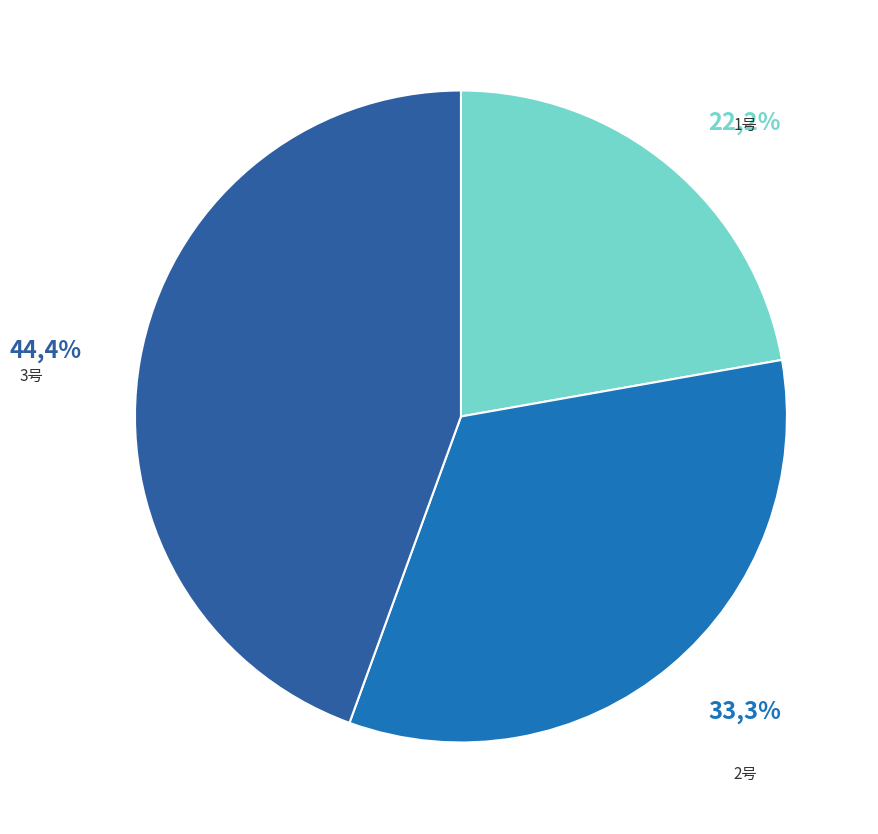

Rank the categories by value from highest to lowest.

3号, 2号, 1号